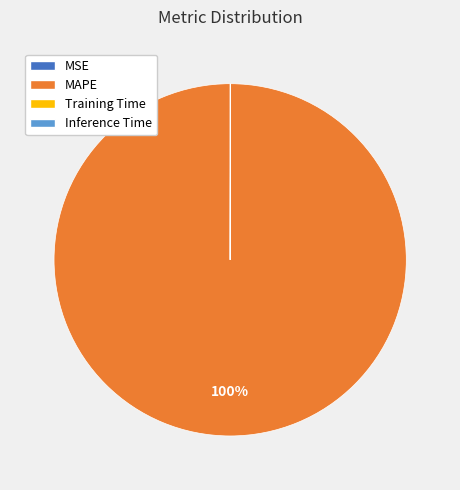

To the nearest percent, what is the difference between the largest and smallest slice percentages?

100%